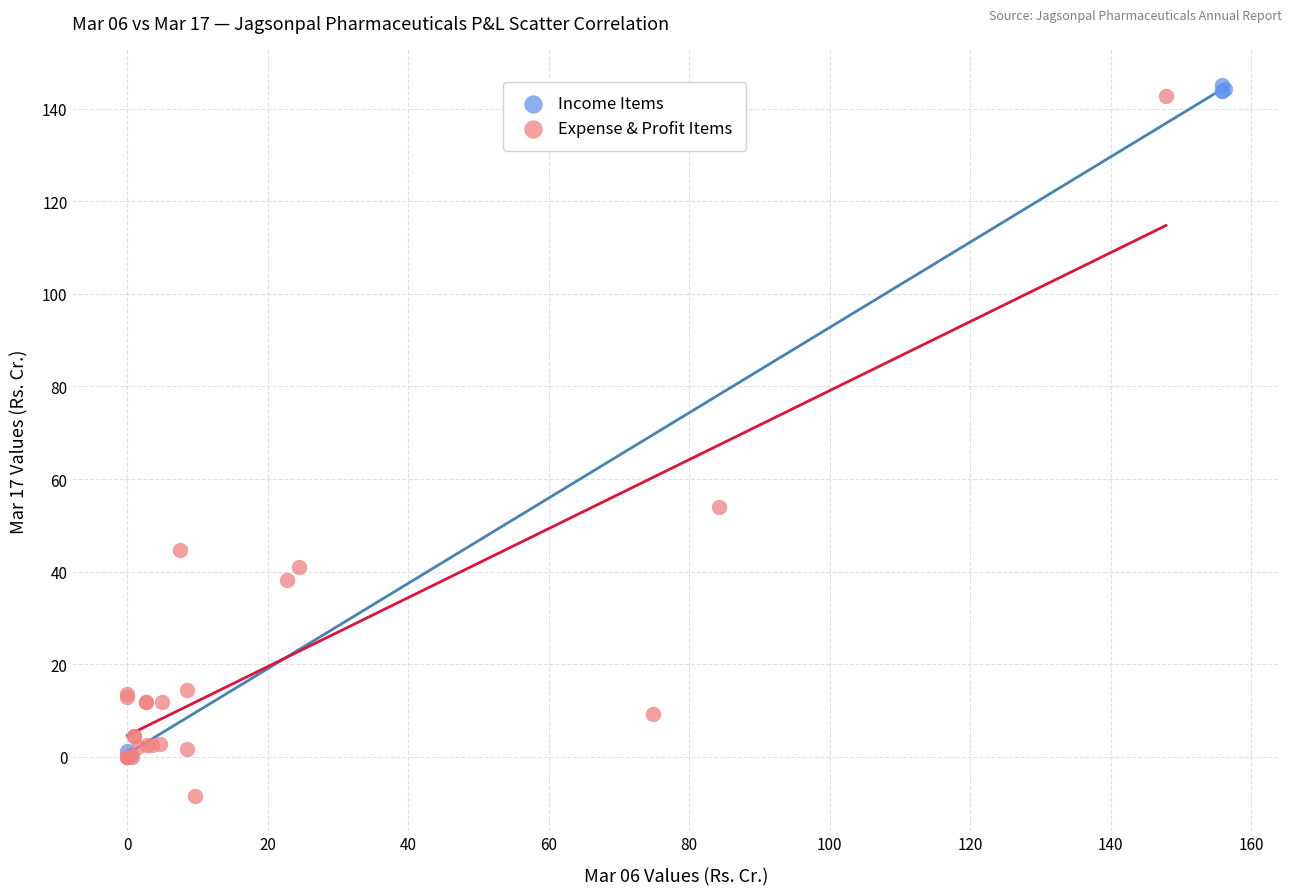

Which series contains the lowest Y value?

Expense & Profit Items